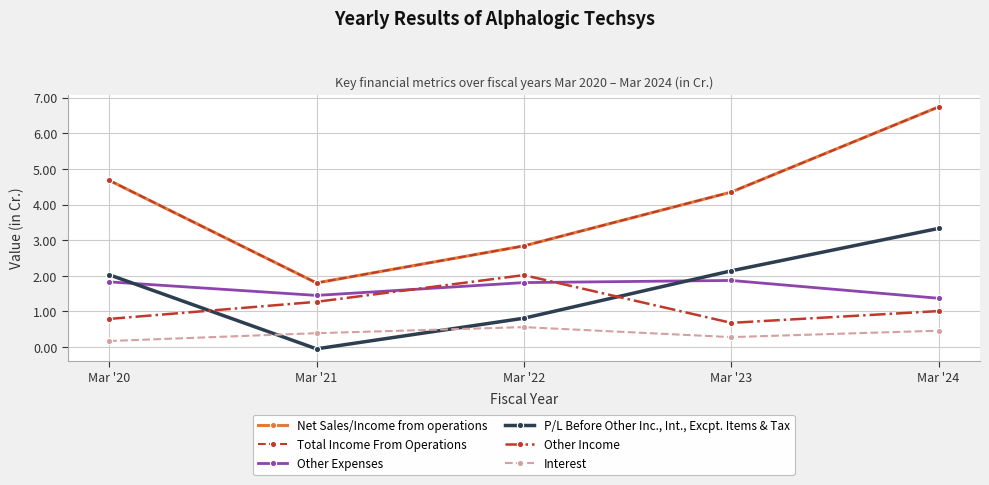

What is the value of the Other Income point at the 4th from the left?

0.7